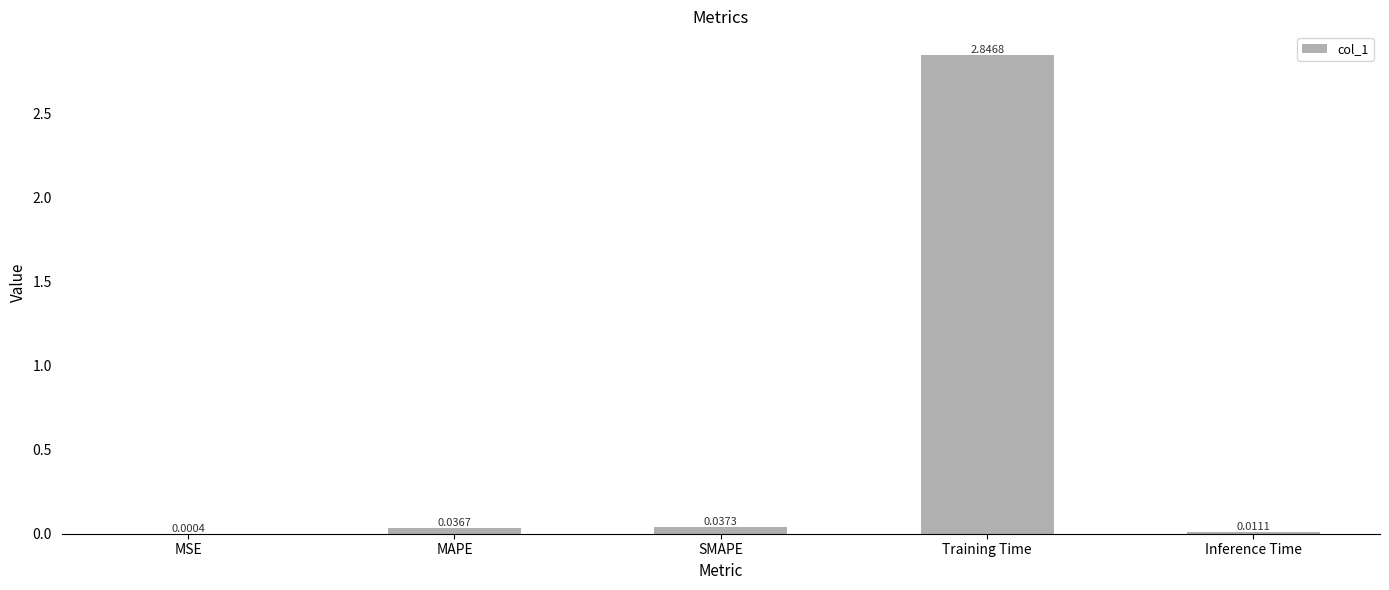

At which category does the chart reach its peak across all series?

Training Time